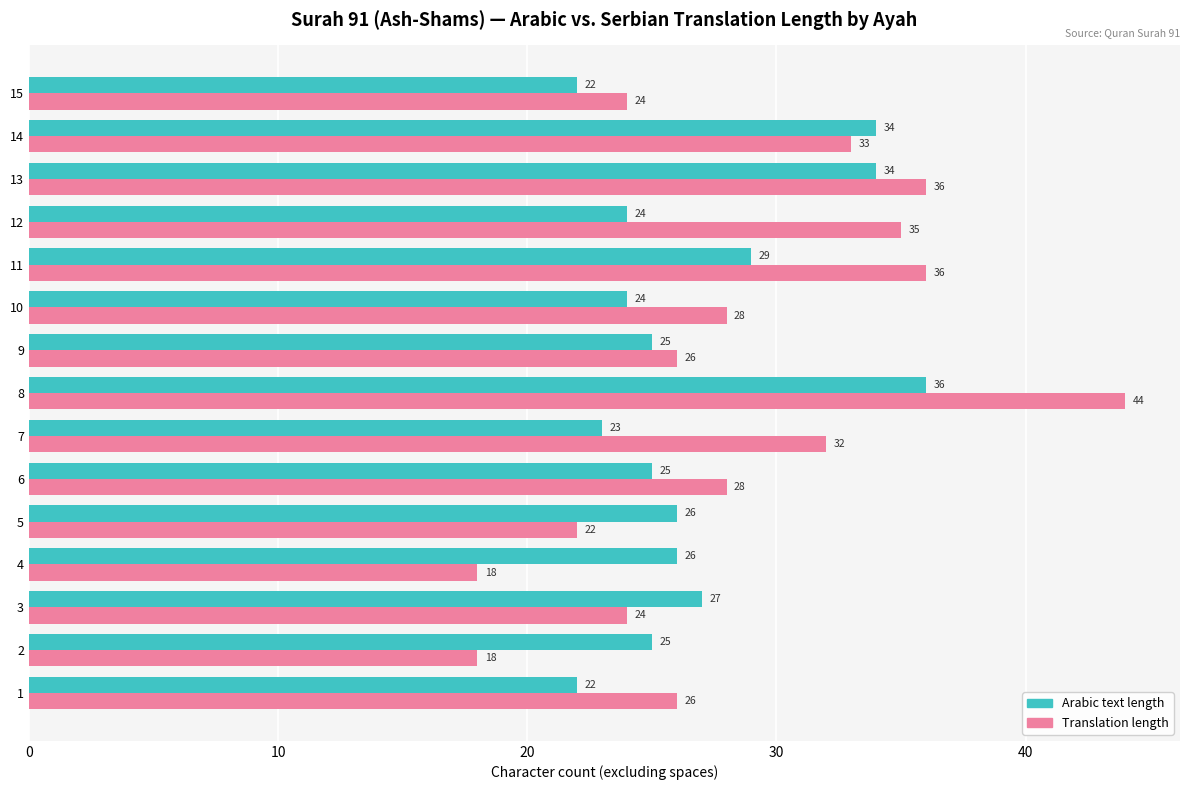

Which series has the largest range (max minus min)?

Translation length